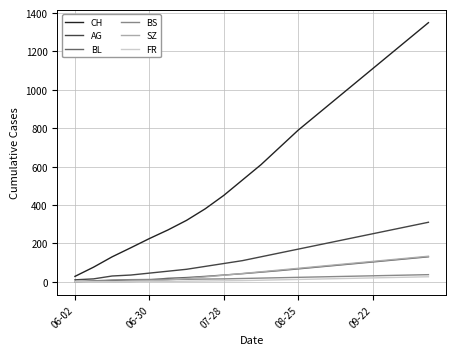

Which series has the largest total across all categories?

CH